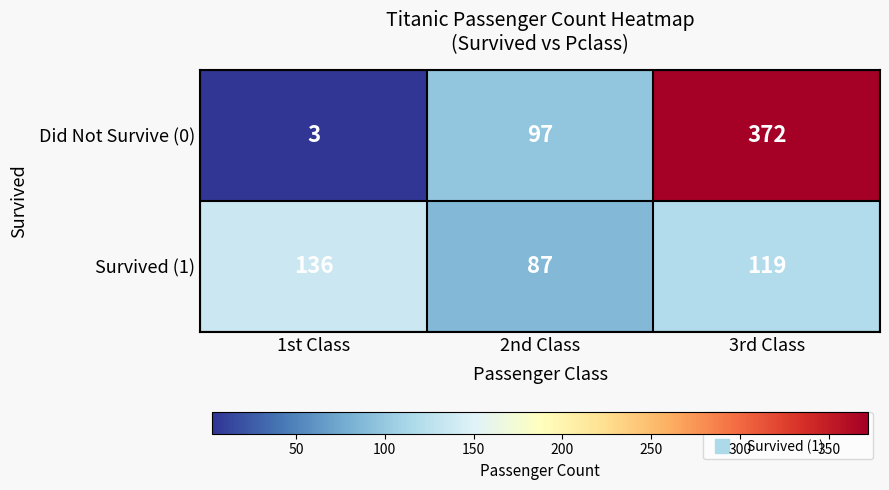

Is it true that Did Not Survive (0) equals 3 at 1st Class?

True